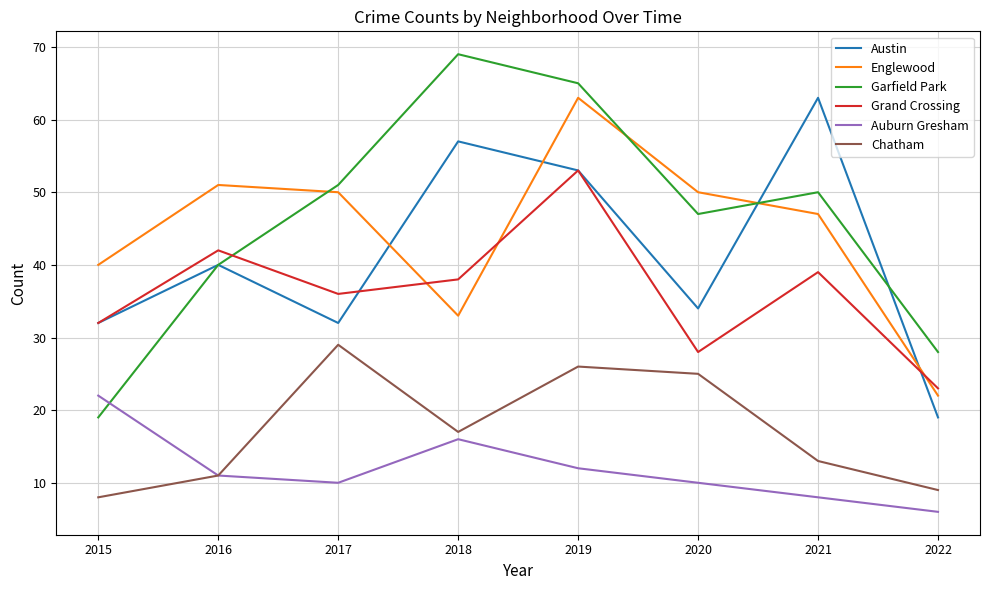

What is the difference between the maximum and second lowest values in the Garfield Park series?

41